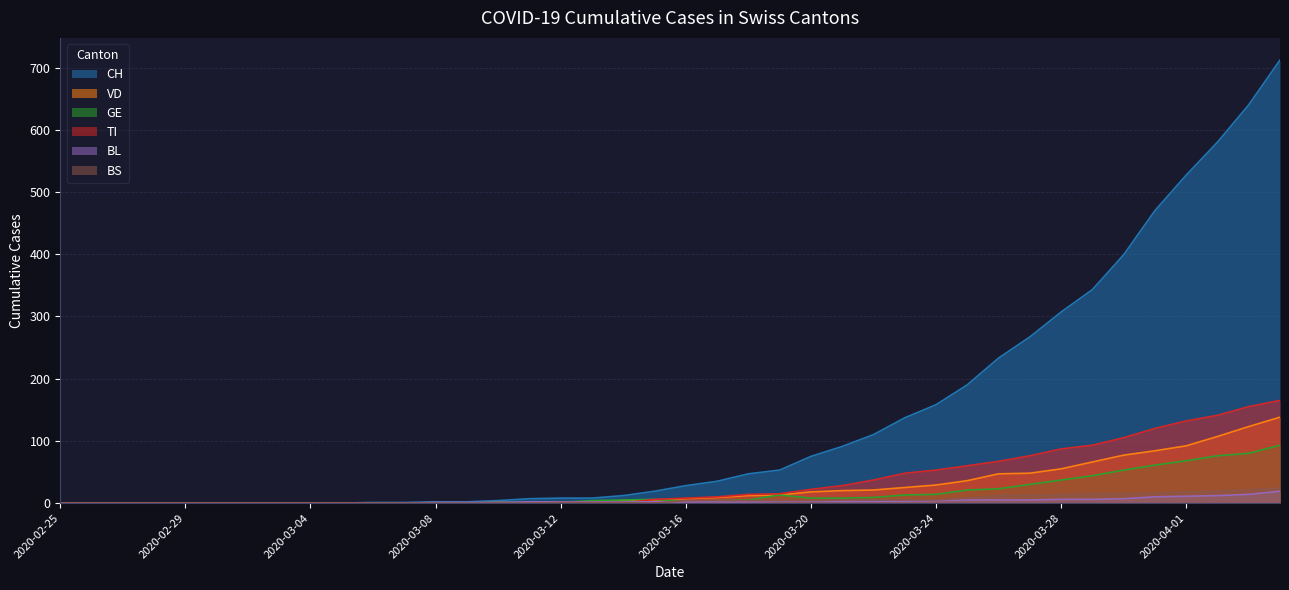

Reading left to right, what are all the values shown in this chart?

CH: 2020-02-25=0	2020-02-26=0	2020-02-27=0	2020-02-28=0	2020-02-29=0	2020-03-01=0	2020-03-02=0	2020-03-03=0	2020-03-04=0	2020-03-05=0	2020-03-06=1	2020-03-07=1	2020-03-08=2	2020-03-09=2	2020-03-10=4	2020-03-11=7	2020-03-12=8	2020-03-13=8	2020-03-14=12	2020-03-15=19	2020-03-16=28	2020-03-17=35	2020-03-18=47	2020-03-19=53	2020-03-20=75	2020-03-21=91	2020-03-22=110	2020-03-23=137	2020-03-24=158	2020-03-25=190	2020-03-26=233	2020-03-27=267	2020-03-28=307	2020-03-29=343	2020-03-30=399	2020-03-31=470	2020-04-01=527	2020-04-02=580	2020-04-03=640	2020-04-04=712
VD: 2020-02-25=0	2020-02-26=0	2020-02-27=0	2020-02-28=0	2020-02-29=0	2020-03-01=0	2020-03-02=0	2020-03-03=0	2020-03-04=0	2020-03-05=0	2020-03-06=0	2020-03-07=0	2020-03-08=0	2020-03-09=0	2020-03-10=1	2020-03-11=0	2020-03-12=0	2020-03-13=0	2020-03-14=4	2020-03-15=5	2020-03-16=7	2020-03-17=9	2020-03-18=12	2020-03-19=13	2020-03-20=18	2020-03-21=20	2020-03-22=21	2020-03-23=25	2020-03-24=29	2020-03-25=36	2020-03-26=47	2020-03-27=48	2020-03-28=55	2020-03-29=66	2020-03-30=77	2020-03-31=84	2020-04-01=92	2020-04-02=107	2020-04-03=123	2020-04-04=138
GE: 2020-02-25=0	2020-02-26=0	2020-02-27=0	2020-02-28=0	2020-02-29=0	2020-03-01=0	2020-03-02=0	2020-03-03=0	2020-03-04=0	2020-03-05=0	2020-03-06=0	2020-03-07=0	2020-03-08=0	2020-03-09=0	2020-03-10=1	2020-03-11=1	2020-03-12=1	2020-03-13=4	2020-03-14=5	2020-03-15=6	2020-03-16=3	2020-03-17=4	2020-03-18=5	2020-03-19=13	2020-03-20=8	2020-03-21=8	2020-03-22=9	2020-03-23=13	2020-03-24=14	2020-03-25=21	2020-03-26=23	2020-03-27=30	2020-03-28=37	2020-03-29=44	2020-03-30=53	2020-03-31=61	2020-04-01=68	2020-04-02=76	2020-04-03=80	2020-04-04=93
TI: 2020-02-25=0	2020-02-26=0	2020-02-27=0	2020-02-28=0	2020-02-29=0	2020-03-01=0	2020-03-02=0	2020-03-03=0	2020-03-04=0	2020-03-05=0	2020-03-06=0	2020-03-07=0	2020-03-08=0	2020-03-09=0	2020-03-10=0	2020-03-11=0	2020-03-12=0	2020-03-13=0	2020-03-14=0	2020-03-15=6	2020-03-16=8	2020-03-17=10	2020-03-18=14	2020-03-19=15	2020-03-20=22	2020-03-21=28	2020-03-22=37	2020-03-23=48	2020-03-24=53	2020-03-25=60	2020-03-26=67	2020-03-27=76	2020-03-28=87	2020-03-29=93	2020-03-30=105	2020-03-31=120	2020-04-01=132	2020-04-02=141	2020-04-03=155	2020-04-04=165
BL: 2020-02-25=0	2020-02-26=0	2020-02-27=0	2020-02-28=0	2020-02-29=0	2020-03-01=0	2020-03-02=0	2020-03-03=0	2020-03-04=0	2020-03-05=0	2020-03-06=0	2020-03-07=0	2020-03-08=1	2020-03-09=1	2020-03-10=1	2020-03-11=2	2020-03-12=2	2020-03-13=2	2020-03-14=2	2020-03-15=2	2020-03-16=2	2020-03-17=2	2020-03-18=2	2020-03-19=3	2020-03-20=3	2020-03-21=3	2020-03-22=3	2020-03-23=3	2020-03-24=4	2020-03-25=5	2020-03-26=5	2020-03-27=5	2020-03-28=6	2020-03-29=6	2020-03-30=7	2020-03-31=10	2020-04-01=11	2020-04-02=12	2020-04-03=14	2020-04-04=19
BS: 2020-02-25=0	2020-02-26=0	2020-02-27=0	2020-02-28=0	2020-02-29=0	2020-03-01=0	2020-03-02=0	2020-03-03=0	2020-03-04=0	2020-03-05=0	2020-03-06=0	2020-03-07=0	2020-03-08=0	2020-03-09=0	2020-03-10=0	2020-03-11=0	2020-03-12=1	2020-03-13=1	2020-03-14=1	2020-03-15=0	2020-03-16=4	2020-03-17=4	2020-03-18=4	2020-03-19=4	2020-03-20=4	2020-03-21=5	2020-03-22=5	2020-03-23=5	2020-03-24=5	2020-03-25=8	2020-03-26=12	2020-03-27=13	2020-03-28=13	2020-03-29=15	2020-03-30=15	2020-03-31=16	2020-04-01=18	2020-04-02=19	2020-04-03=21	2020-04-04=24